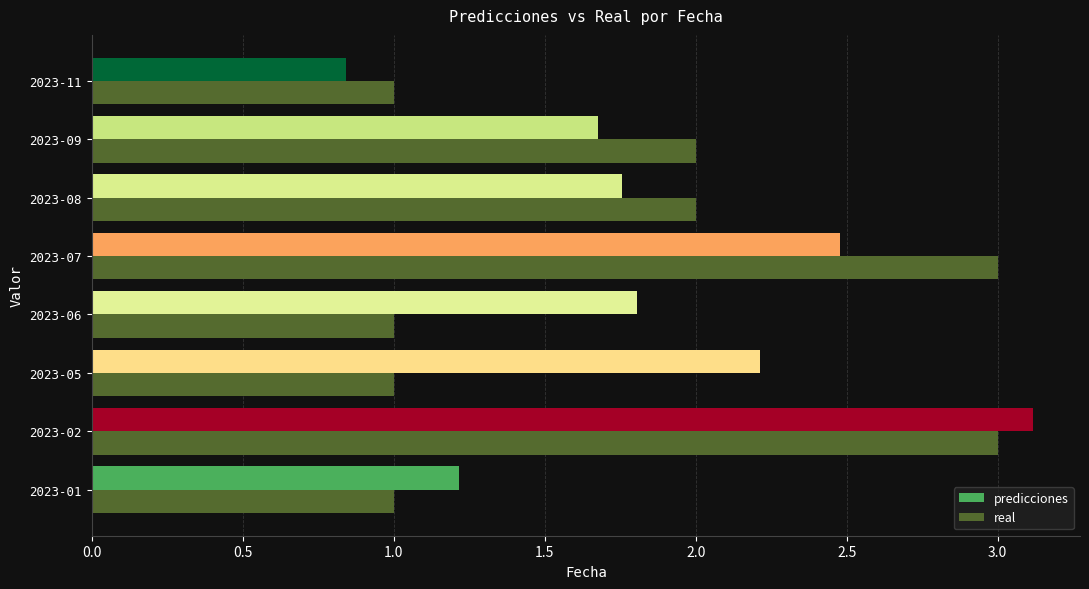

Is the value of real at 2023-01 greater than the value of predicciones at 2023-07?

No